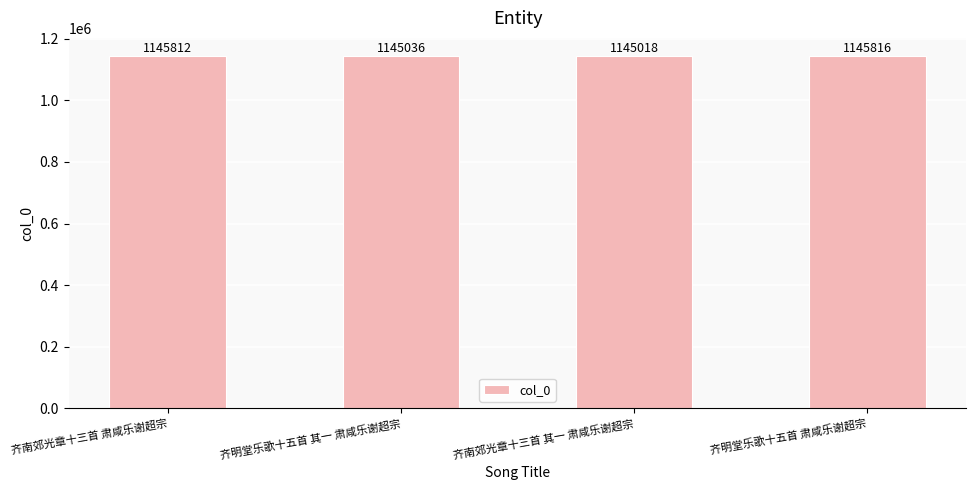

The chart shows a value of 761986 at 齐南郊光章十三首 其一 肃咸乐谢超宗. True or false?

False